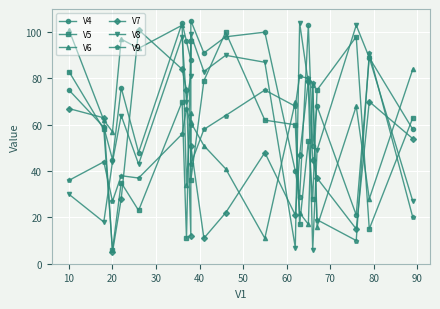

True or false: V8 and V6 intersect in this chart.

True